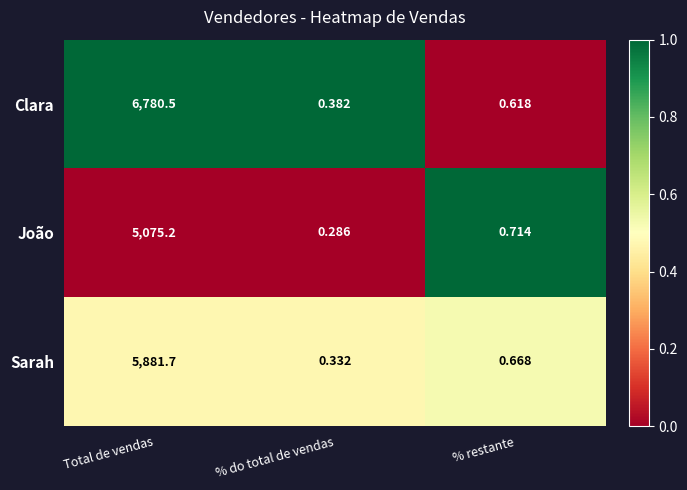

List the series in order of their overall mean, lowest first.

João, Sarah, Clara